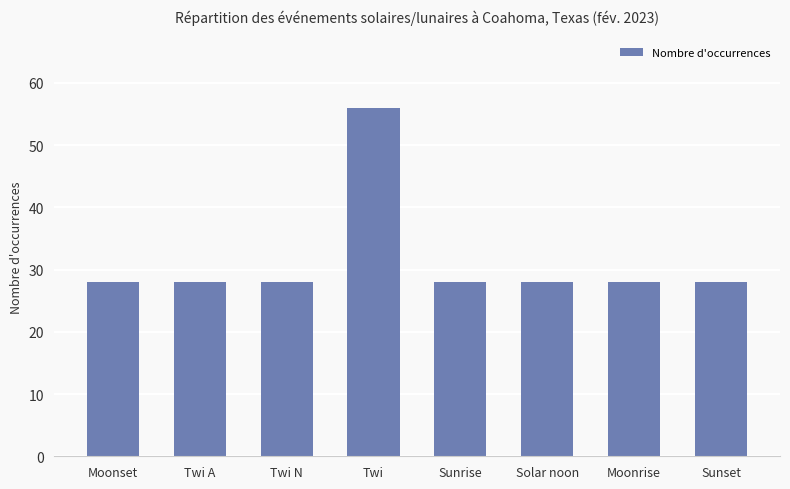

Between Twi and Twi A, which is larger?

Twi